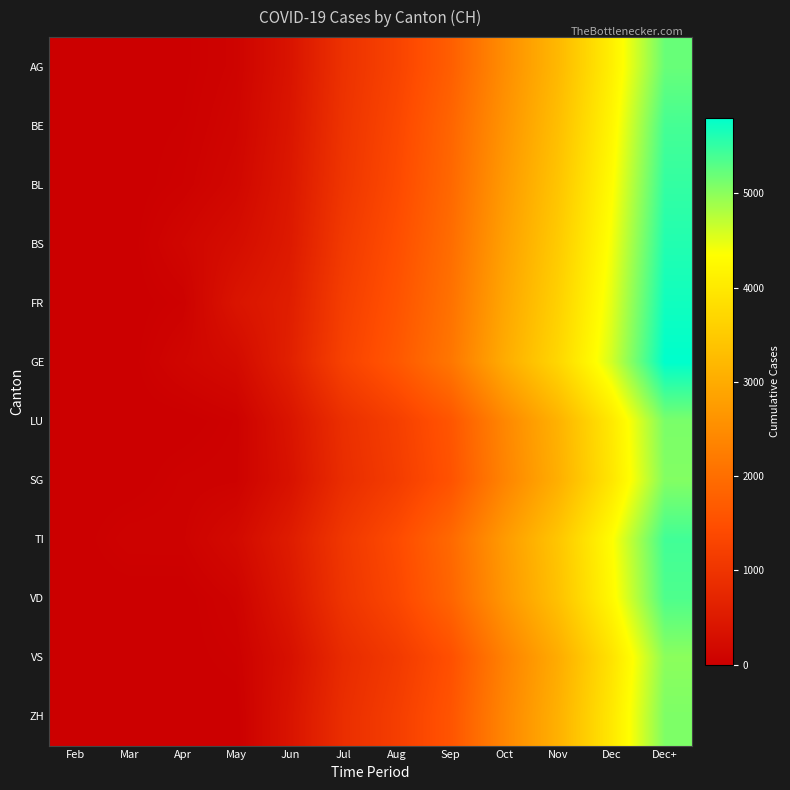

What is the total value across all series at Jul?

11988